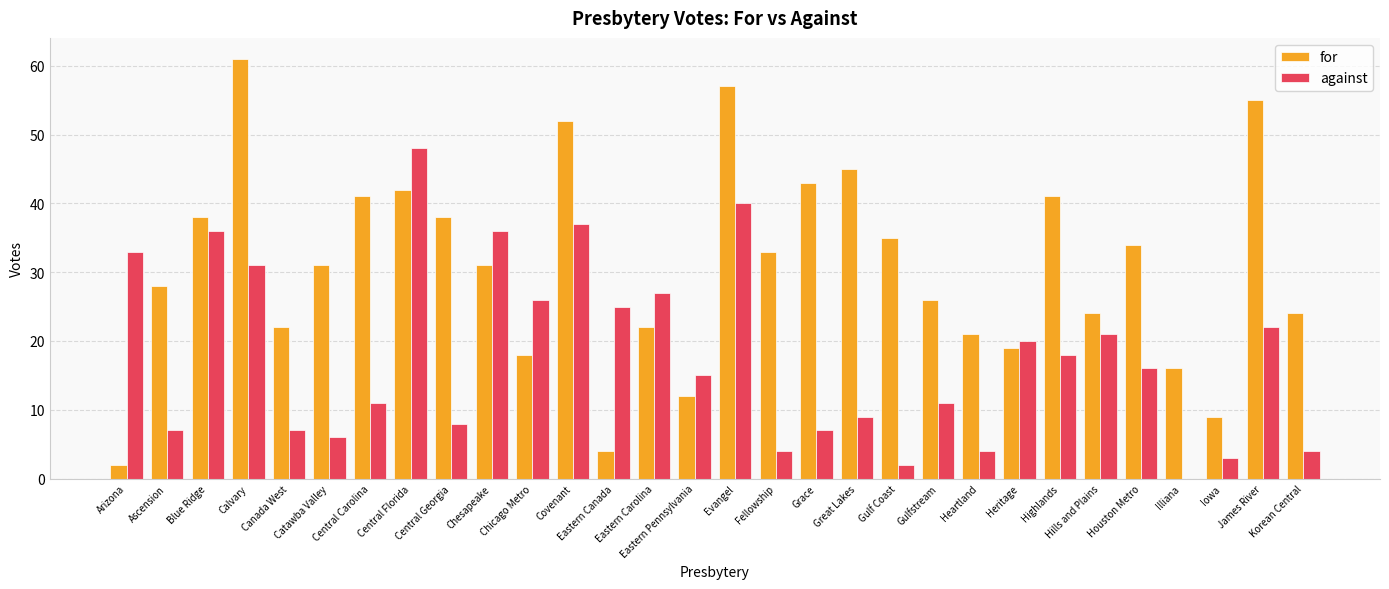

Which series has the largest total across all categories?

for